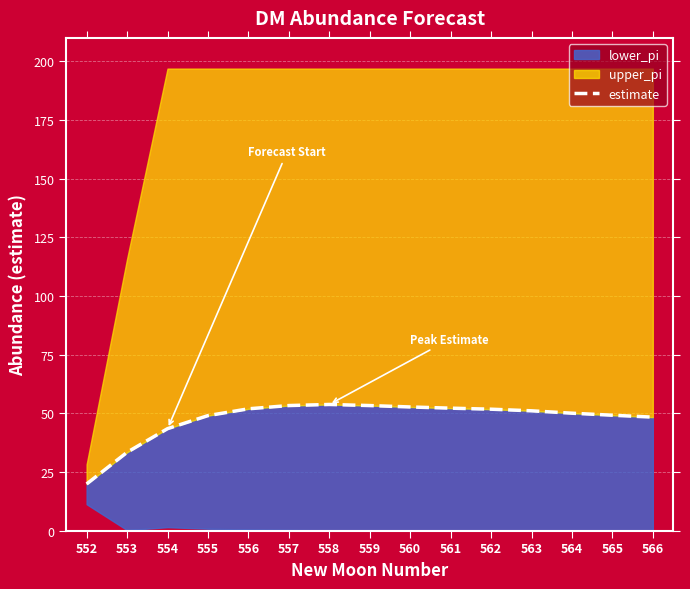

True or false: the data shows 89.9 at 563.

False